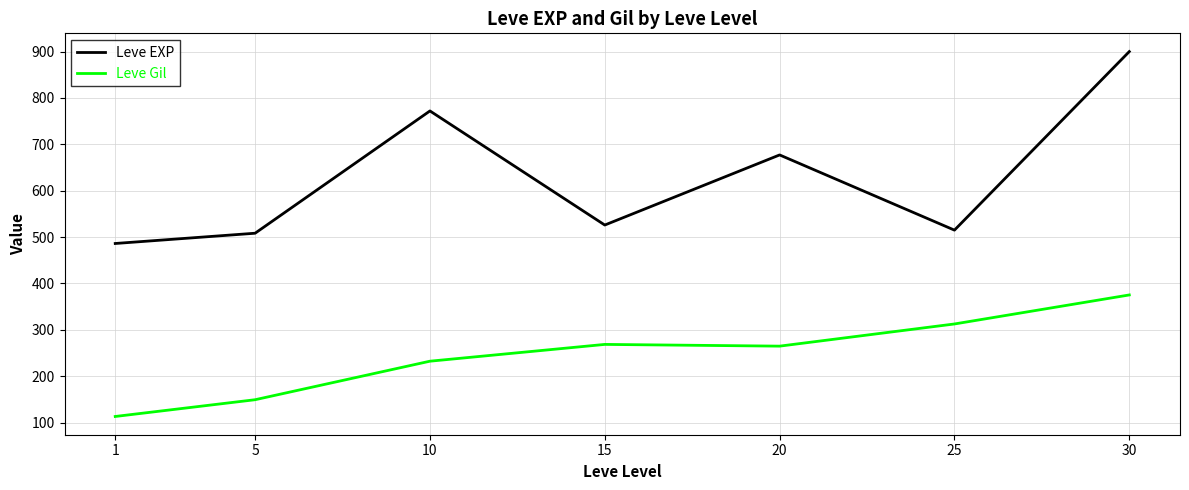

How many categories are shown in the chart?

7